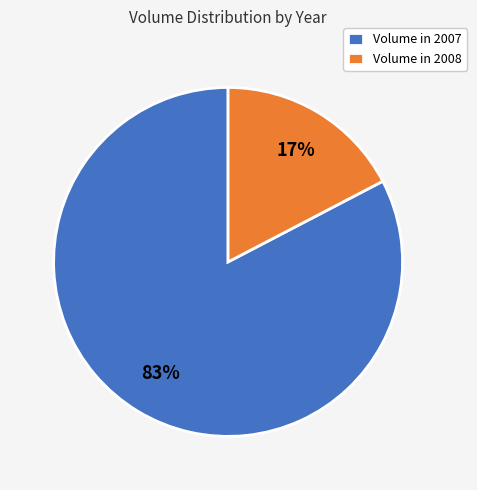

Which has a higher value, Volume in 2008 or Volume in 2007?

Volume in 2007